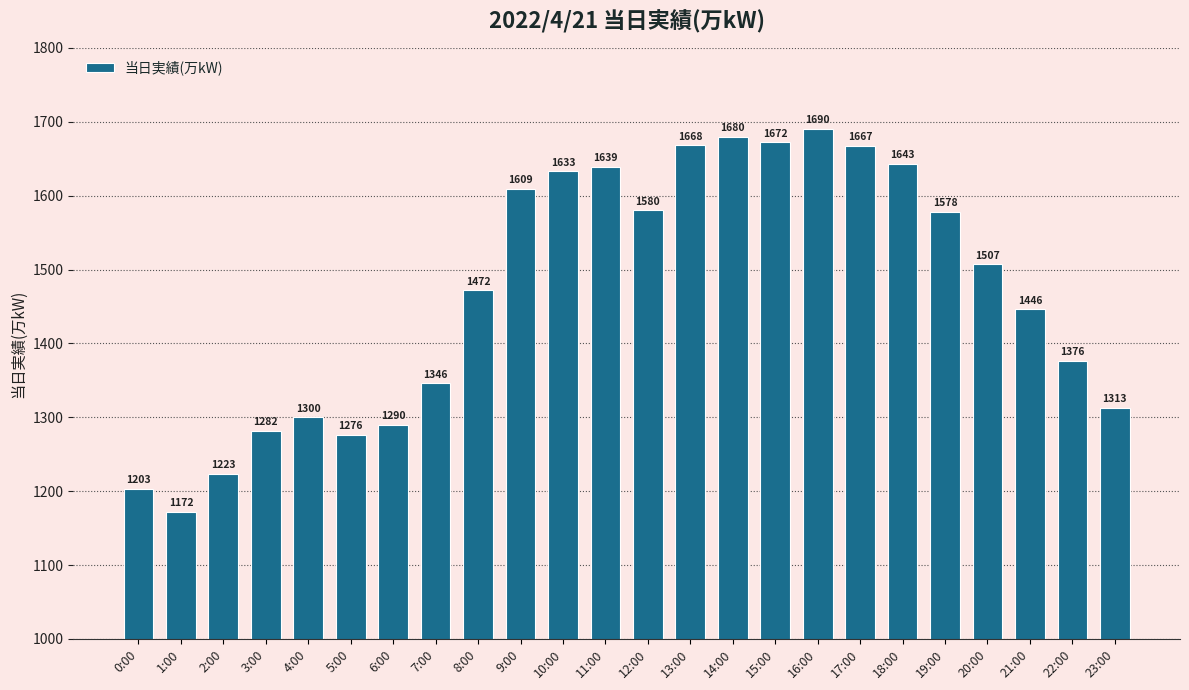

Which has a higher value, 14:00 or 12:00?

14:00